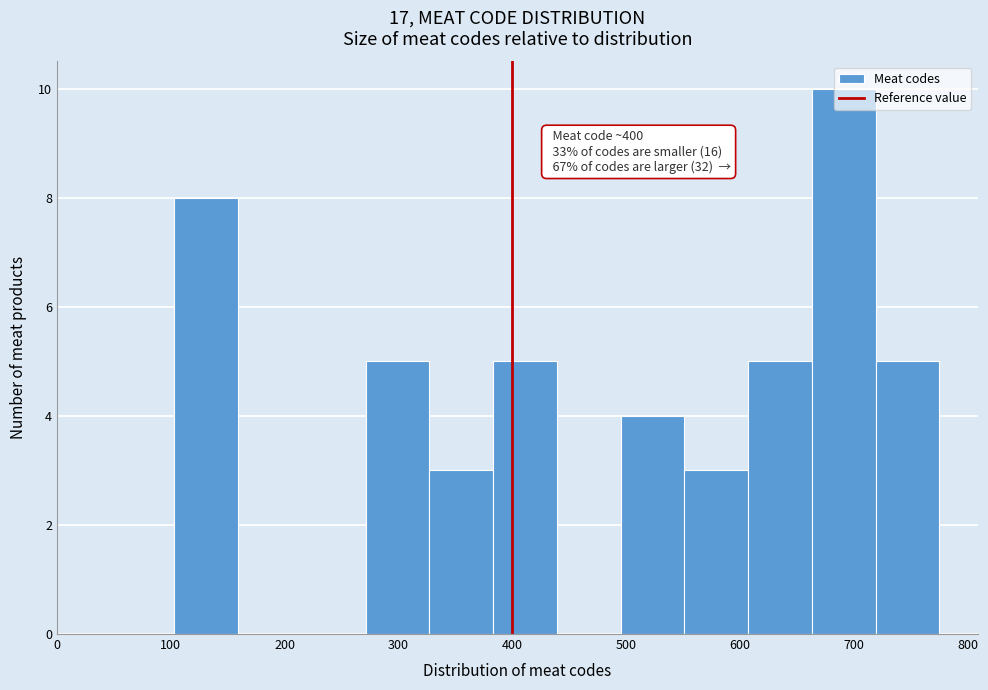

Over which range of the x-axis is the bar tallest?

663 to 719